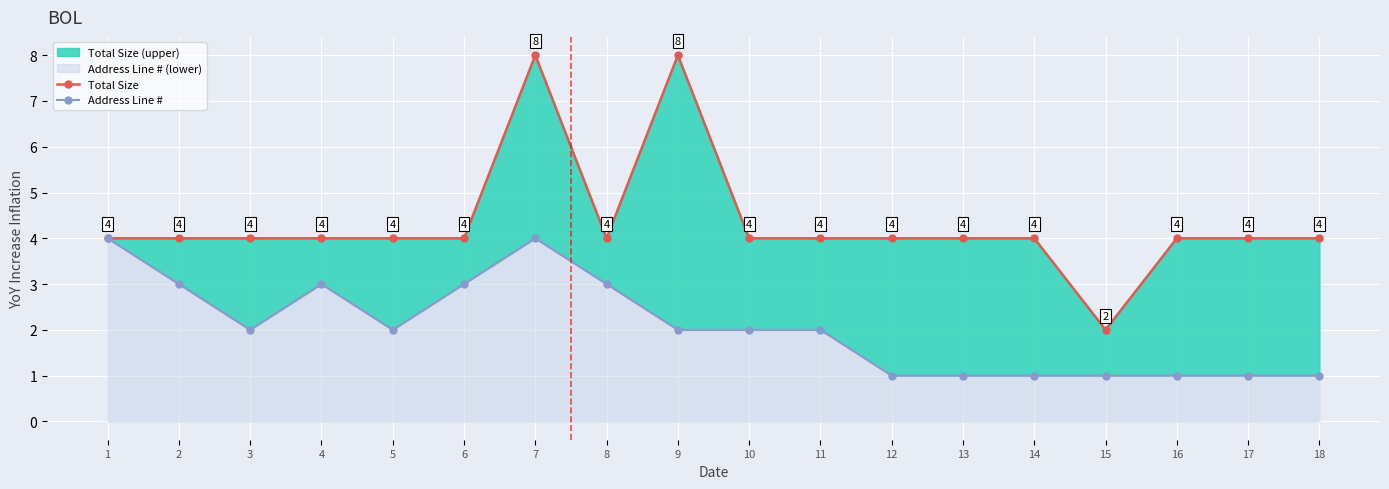

Read the Total Size value at 16.

4